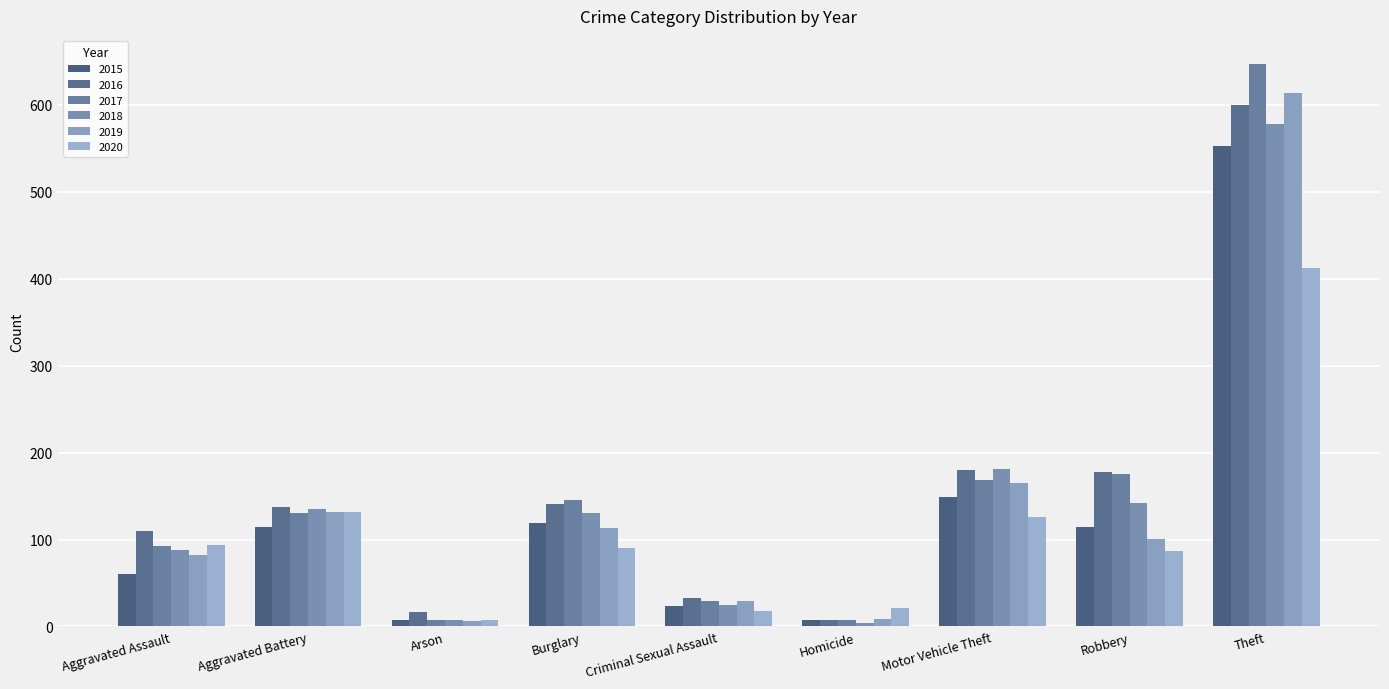

Rank the categories by 2016 value from highest to lowest.

Theft, Motor Vehicle Theft, Robbery, Burglary, Aggravated Battery, Aggravated Assault, Criminal Sexual Assault, Arson, Homicide